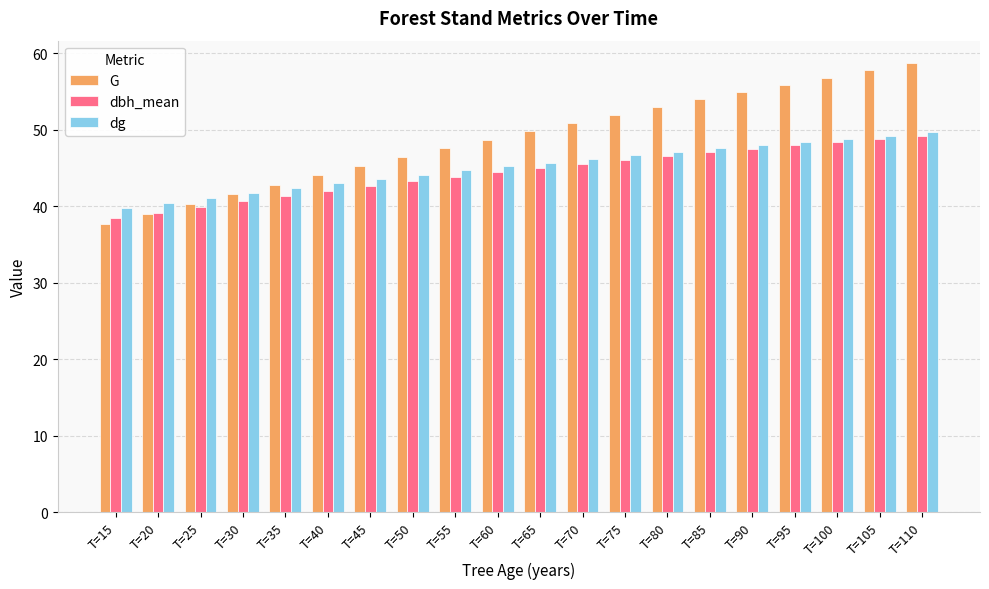

True or false: dbh_mean has a value of 19.5 at T=55.

False